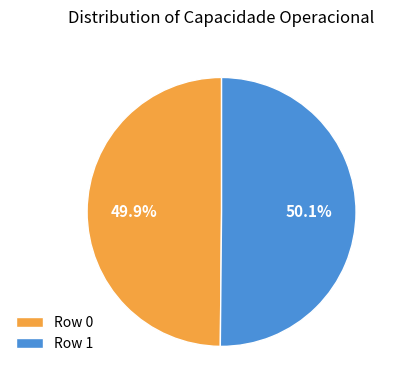

Approximately how many times larger is the value at Row 0 compared to Row 1?

1.0